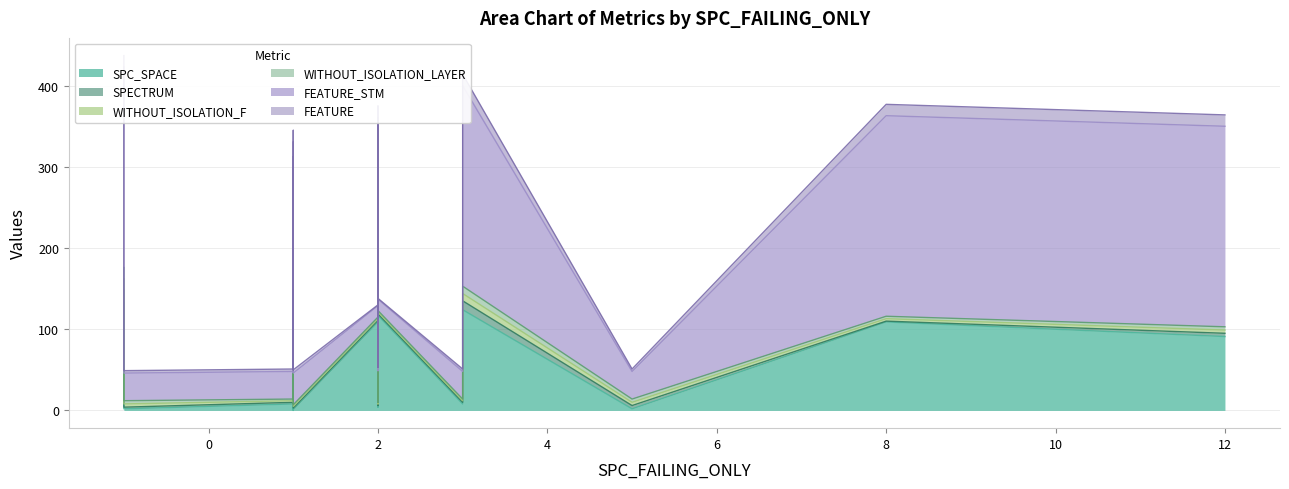

What is the sum of all FEATURE_STM values?

2631